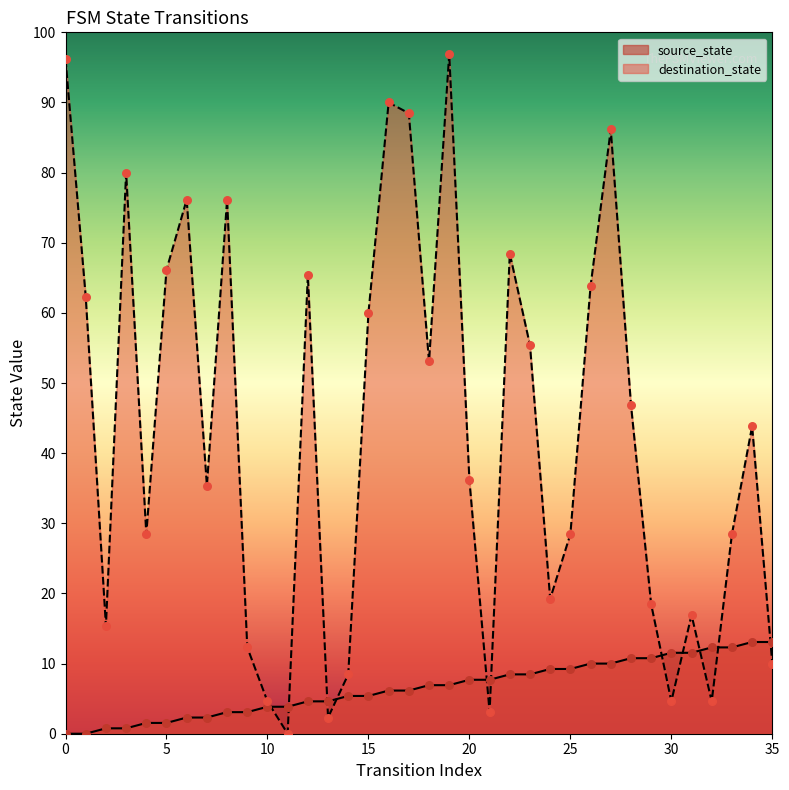

Which series reaches the minimum Y coordinate?

source_state